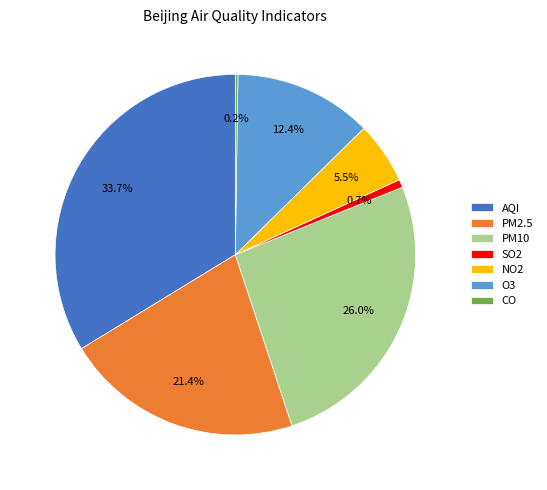

Does PM10 represent more than half of the total?

No